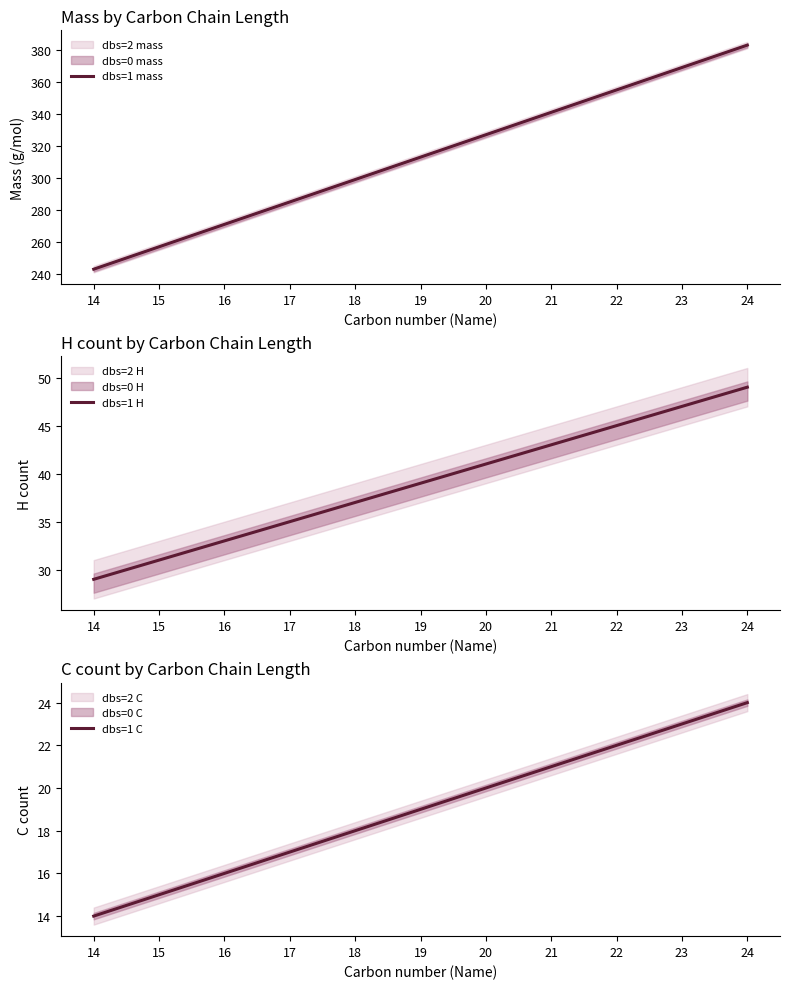

True or false: dbs=1 H and dbs=1 mass intersect in this chart.

False